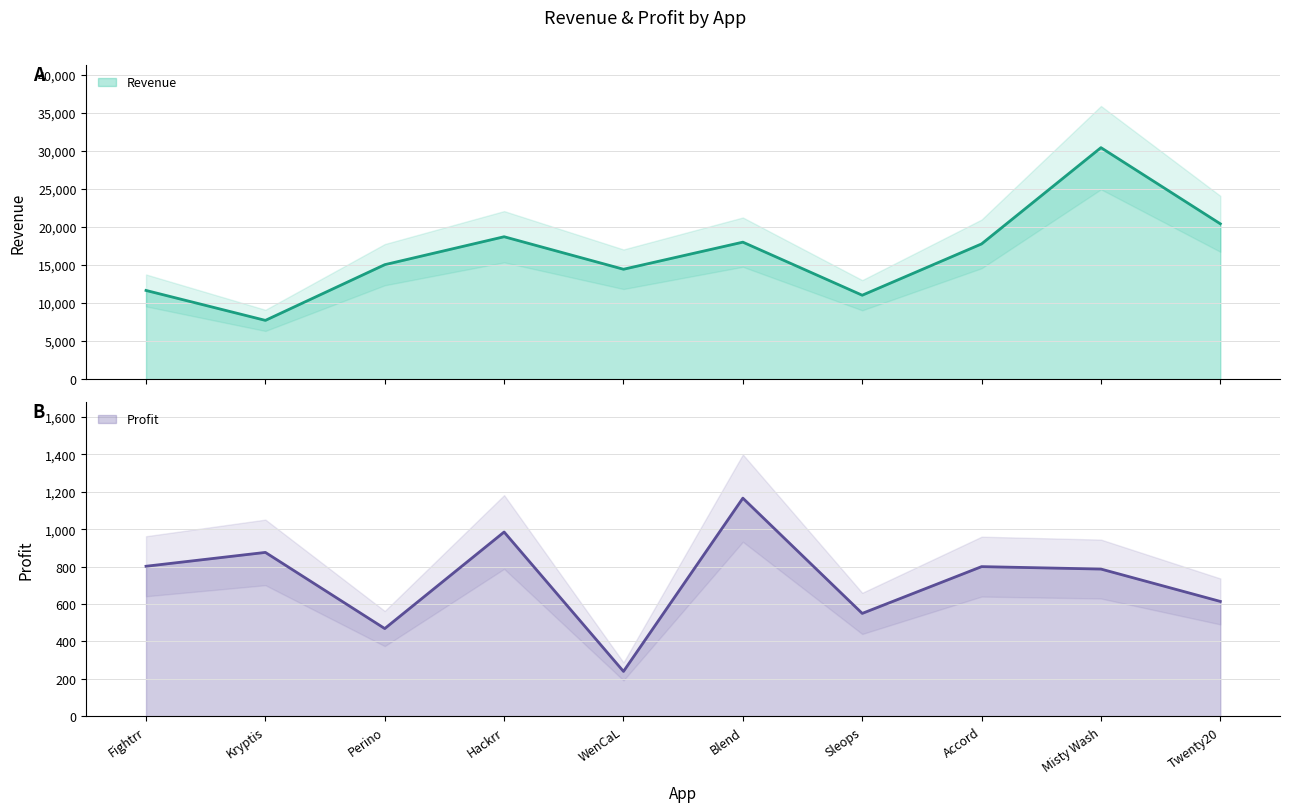

The value of Profit at Fightrr is 802. True or false?

True